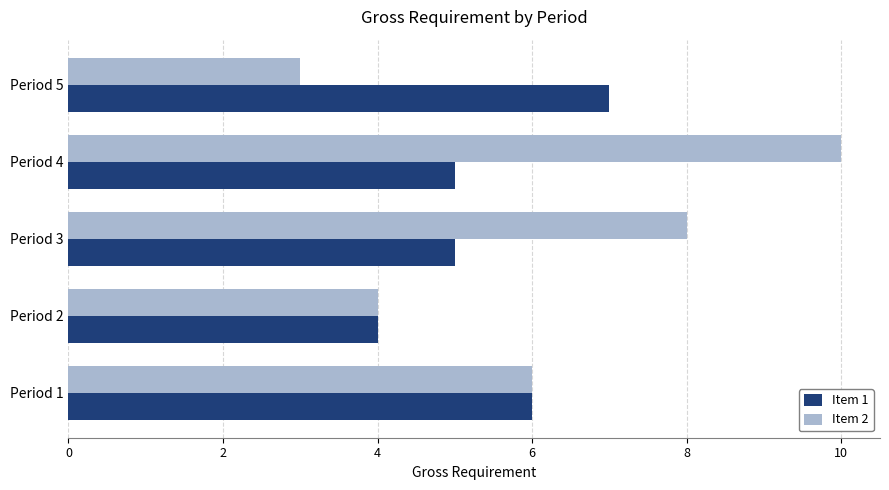

The value of Item 1 at Period 3 is 3. True or false?

False